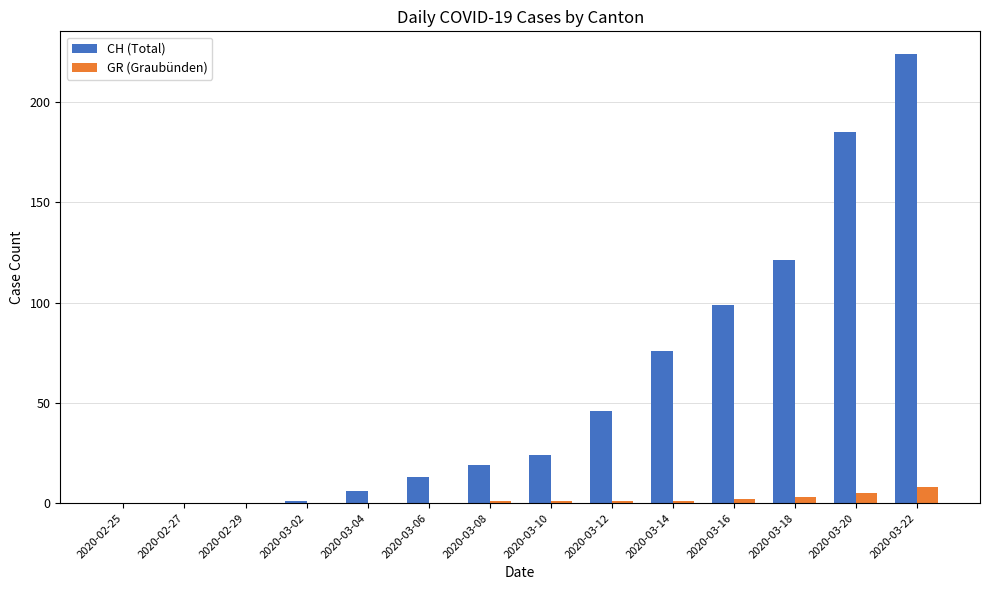

The GR (Graubünden) series shows 5 at 2020-03-20. True or false?

True